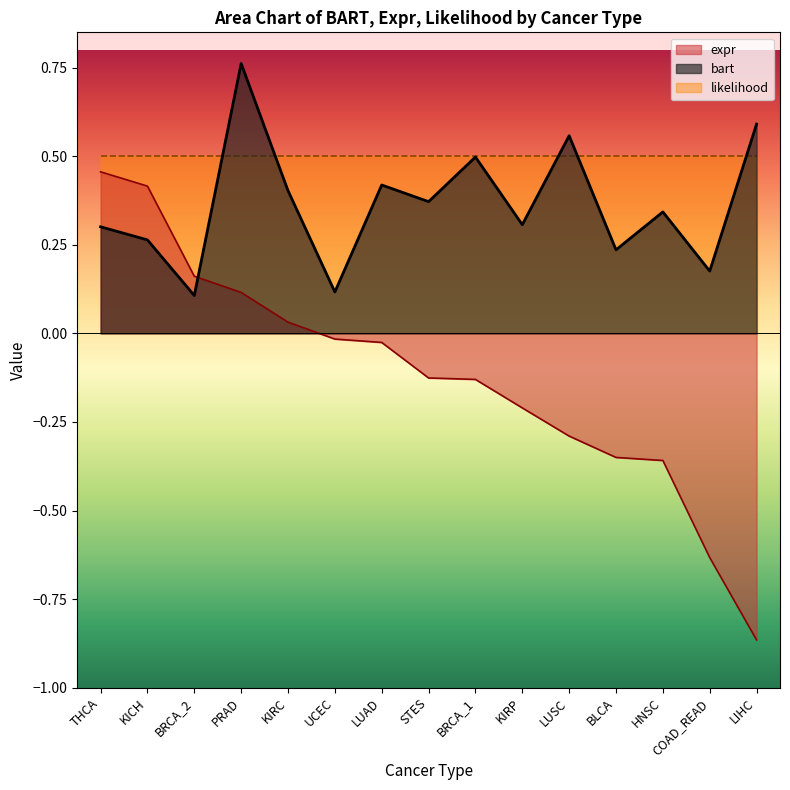

Between KICH and HNSC, which series saw the biggest shift?

expr